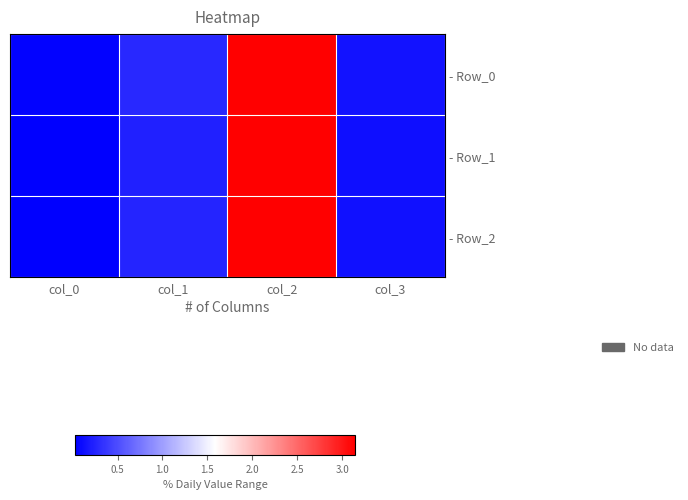

How many data points does each series have?

4